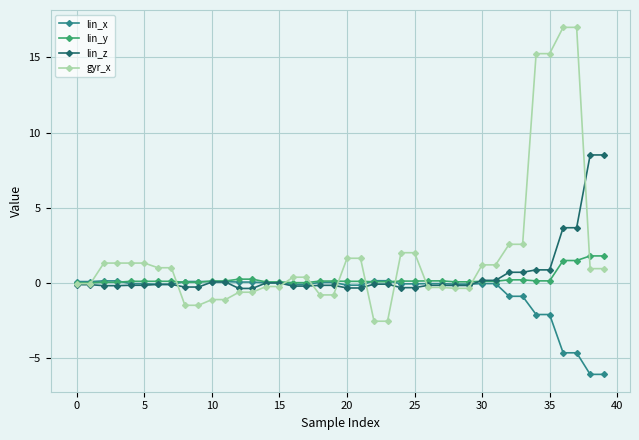

List the series in order of their peak value, lowest first.

lin_x, lin_y, lin_z, gyr_x